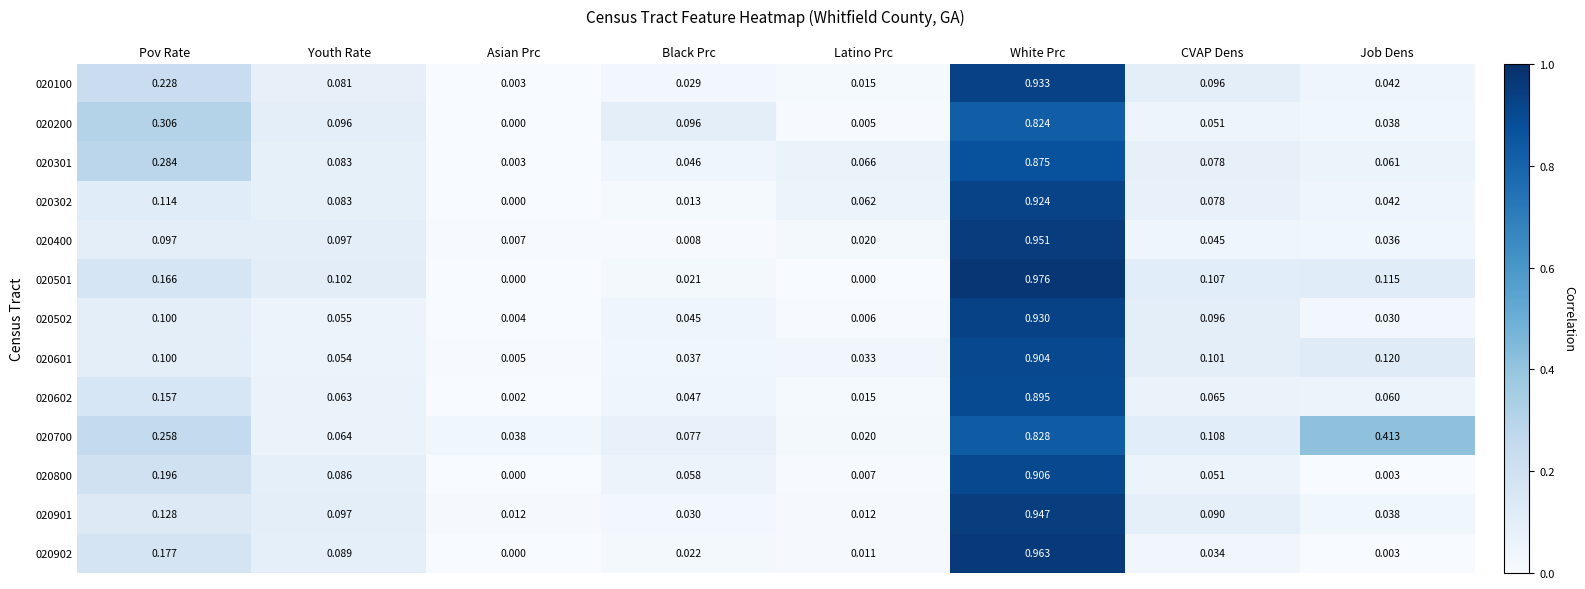

Between Asian Prc and Black Prc, which series saw the biggest shift?

020200